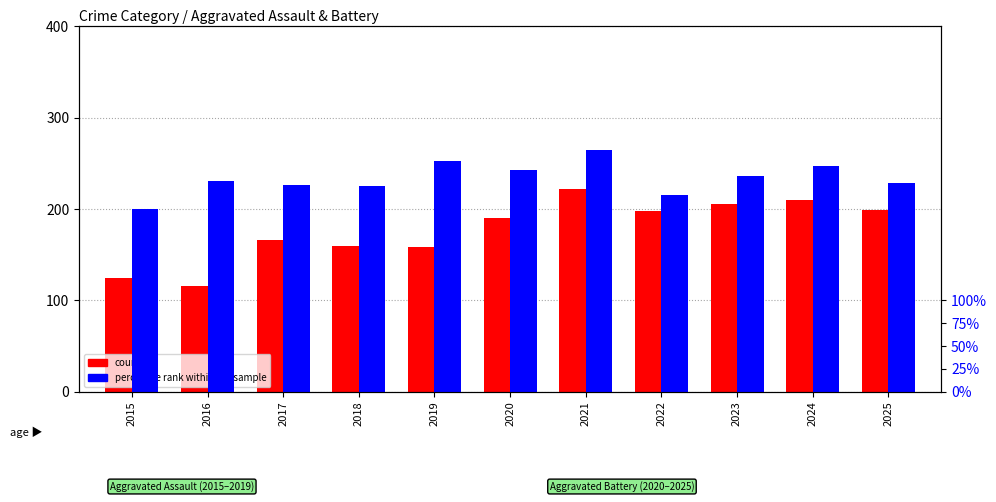

What is the sum of all percentile rank within the sample values?

2570